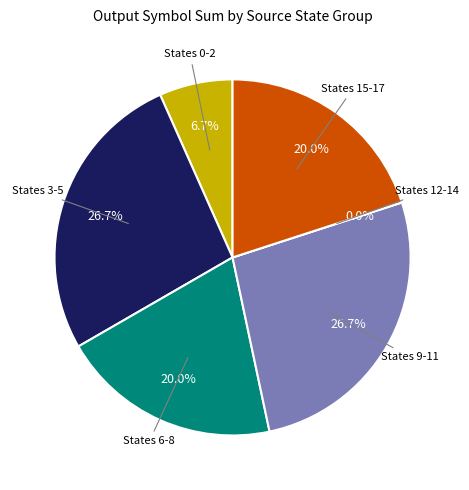

Is it true that 22 is 0% of the pie?

True